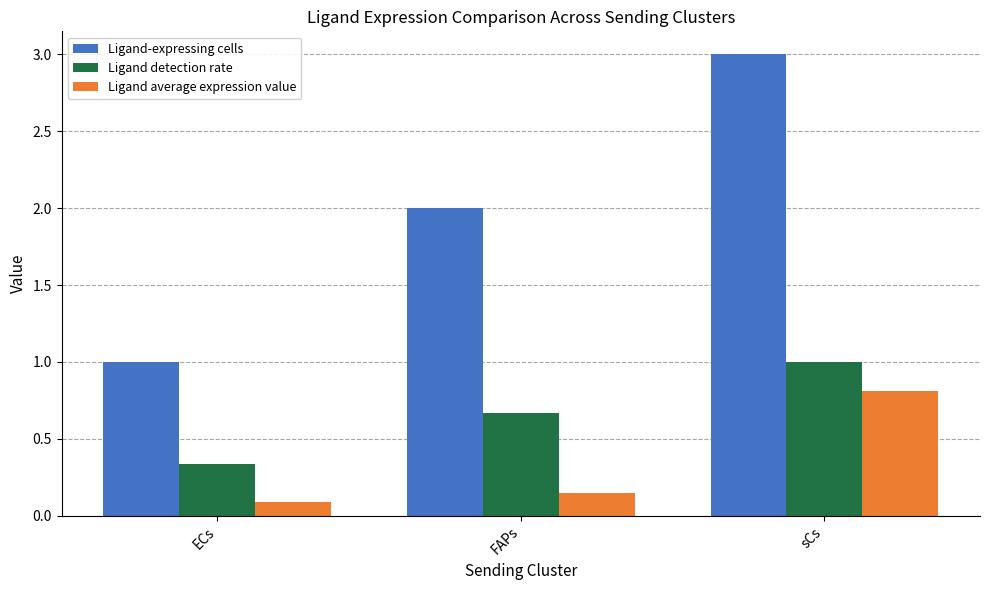

What is the label of the 2nd bar from the left?

FAPs